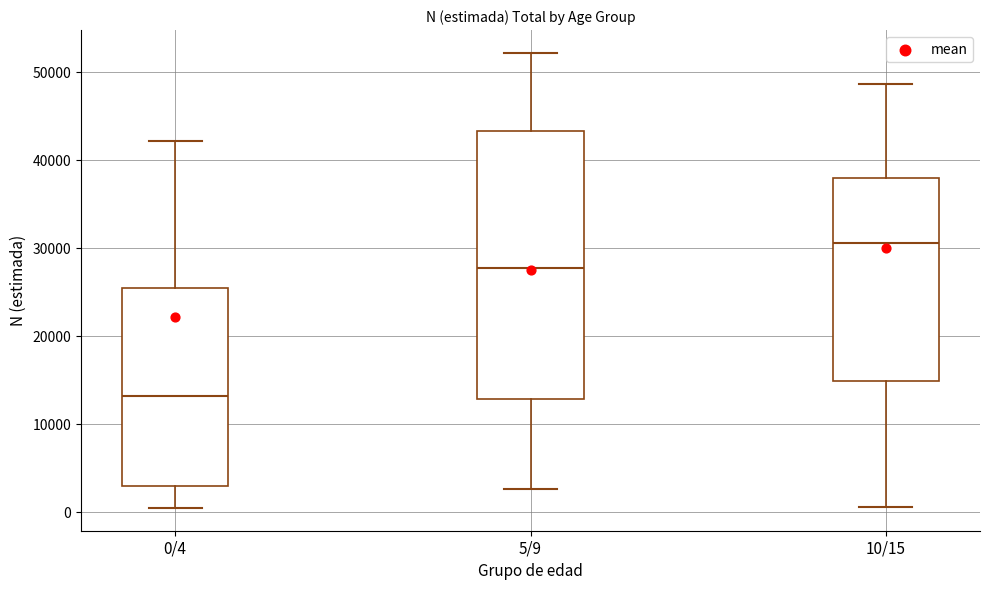

Which box's median line is the lowest?

0/4